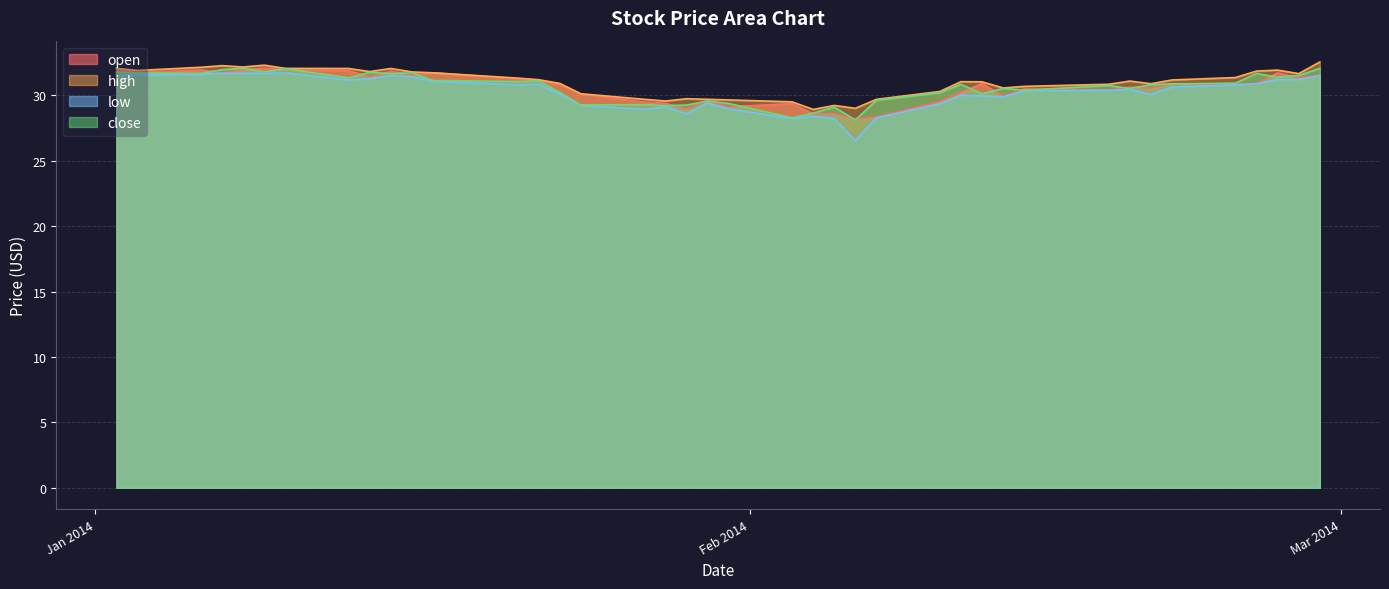

Which label corresponds to the smallest value in the chart?

2014-02-06